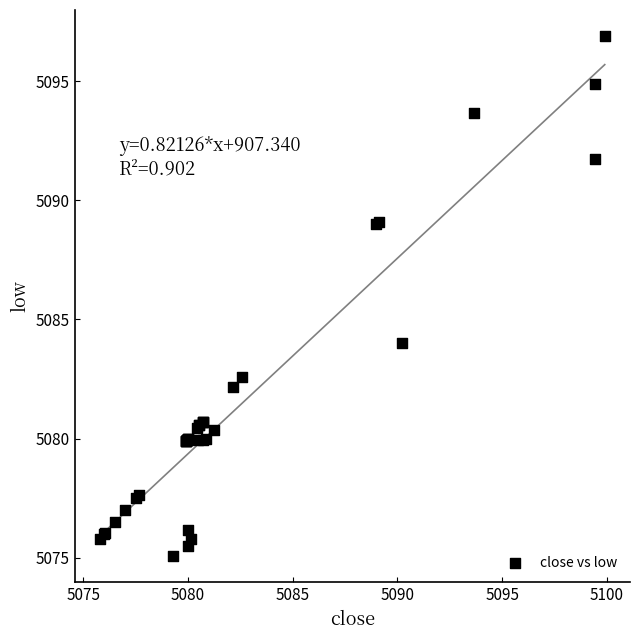

What Y value in the scatter plot is closest to 5085?

5084.0